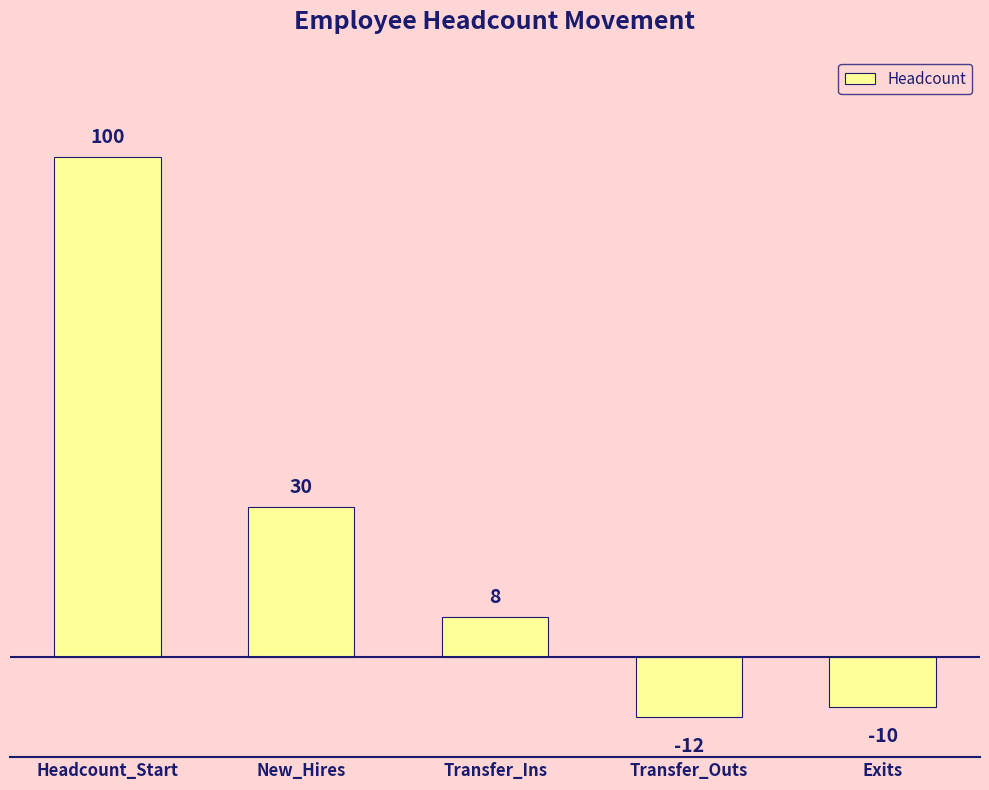

Rank the categories by value from lowest to highest.

Transfer_Outs, Exits, Transfer_Ins, New_Hires, Headcount_Start